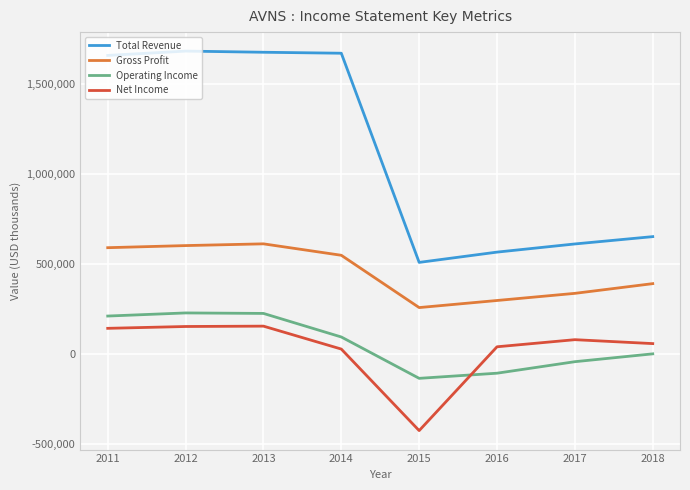

What is the difference between the maximum and minimum values in the Gross Profit series?

354400